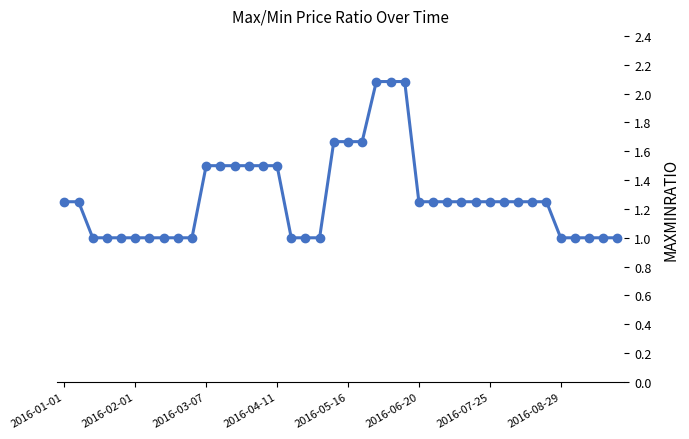

What is the value of the 13th point from the left?

1.5